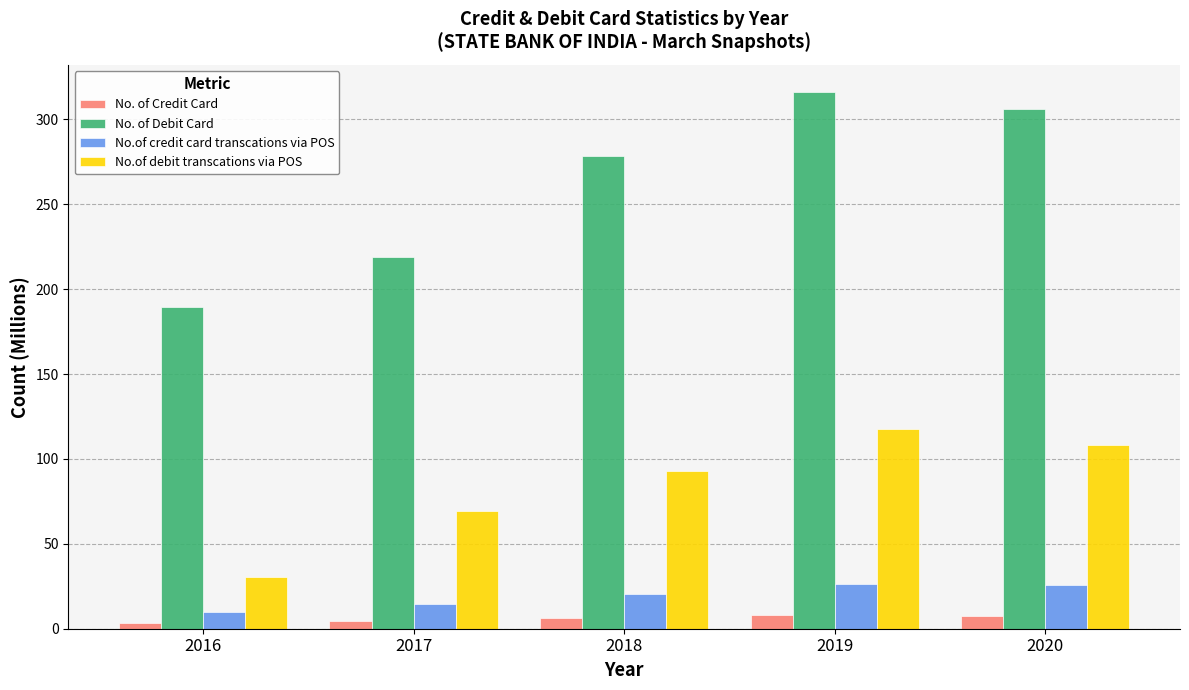

Which series has the widest spread of values?

No. of Debit Card